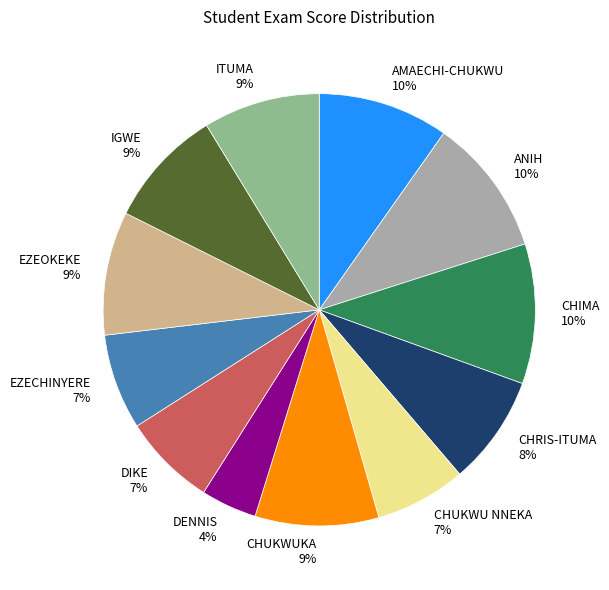

Count the number of slices in the pie.

12